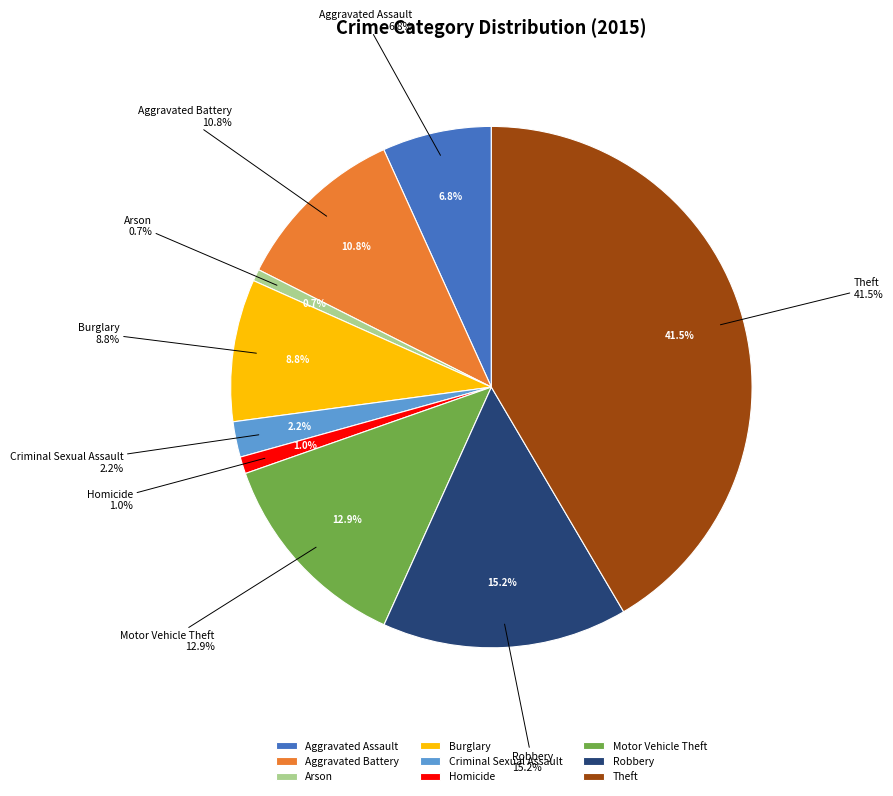

To the nearest percent, what percentage of the pie is Criminal Sexual Assault?

2%